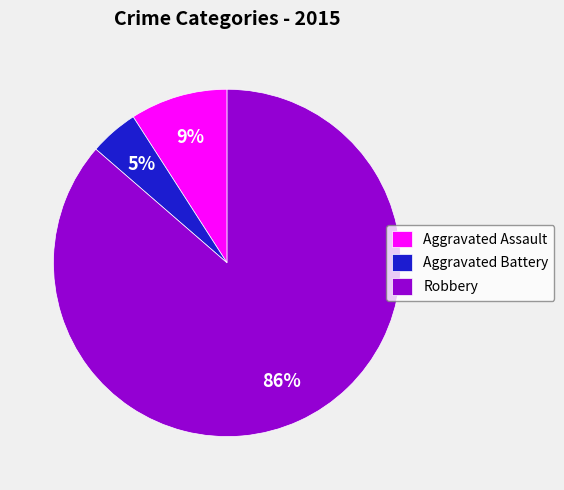

Which category has the smallest portion of the pie?

Aggravated Battery